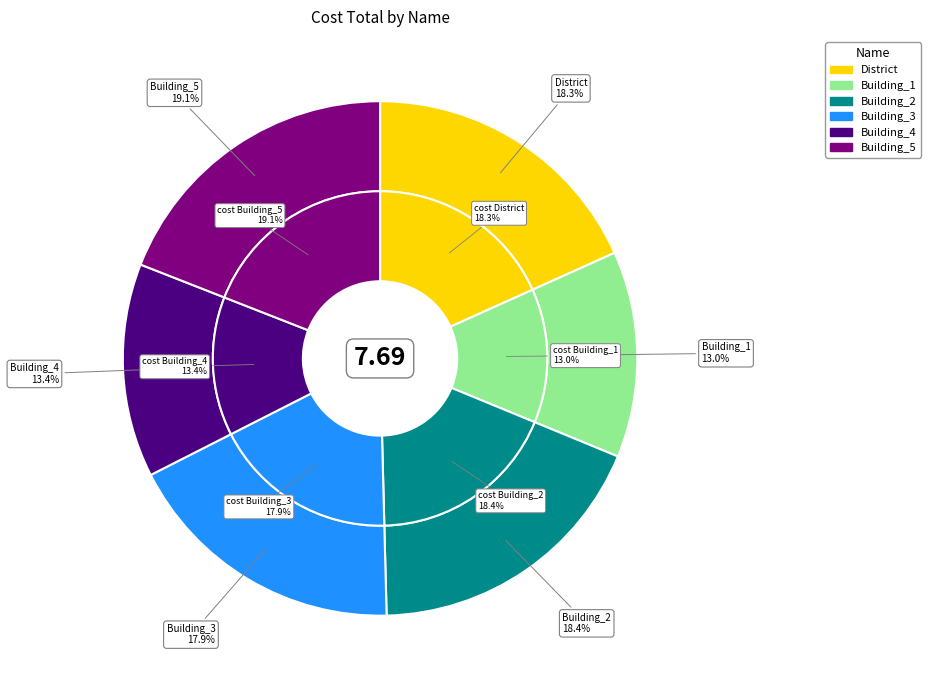

To the nearest percent, what portion does District represent?

18%